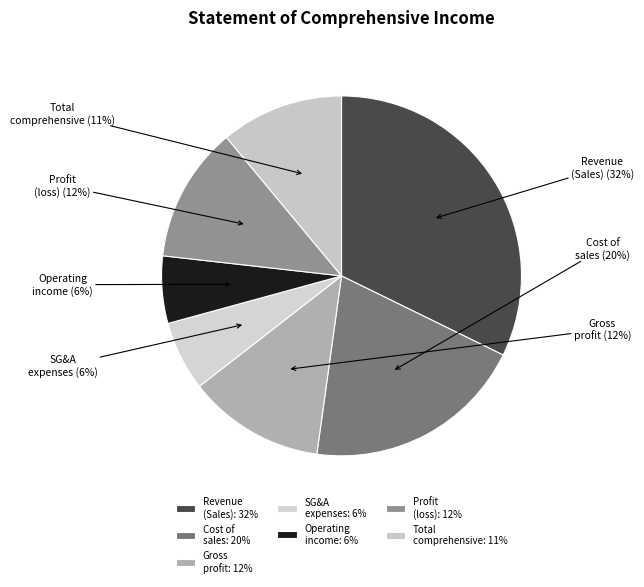

Is the sum of SG&A expenses and Total comprehensive greater than half?

No